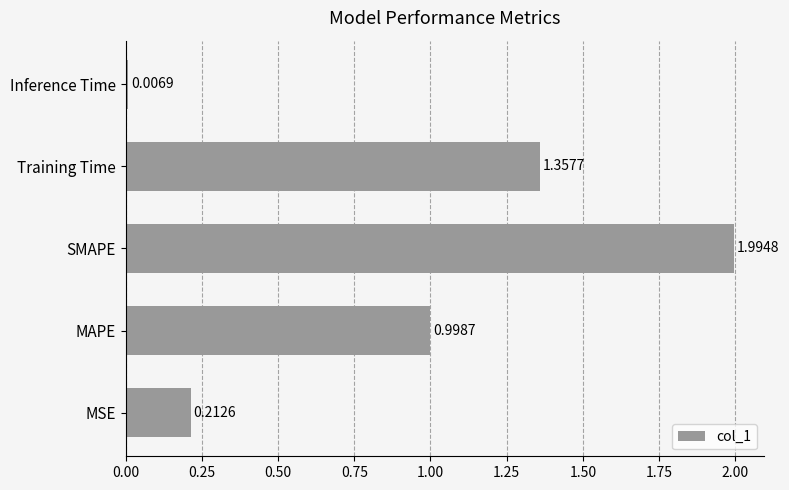

List the labels in order of value, smallest first.

Inference Time, MSE, MAPE, Training Time, SMAPE